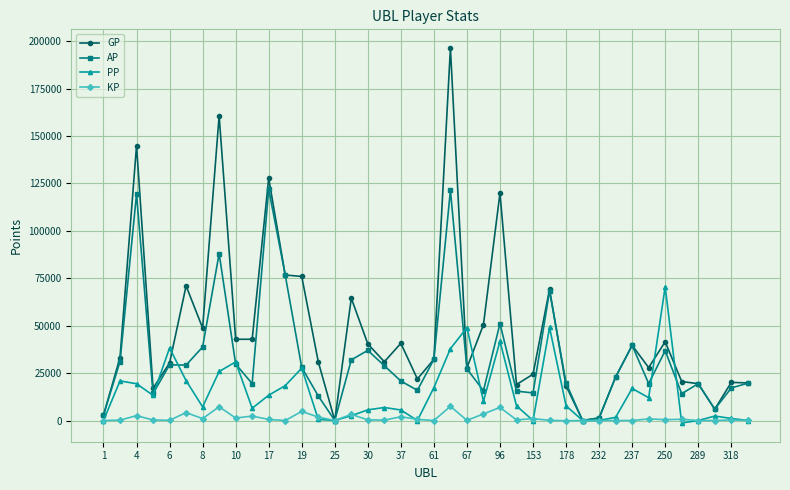

Does the chart display data point markers on the line(s)?

Yes